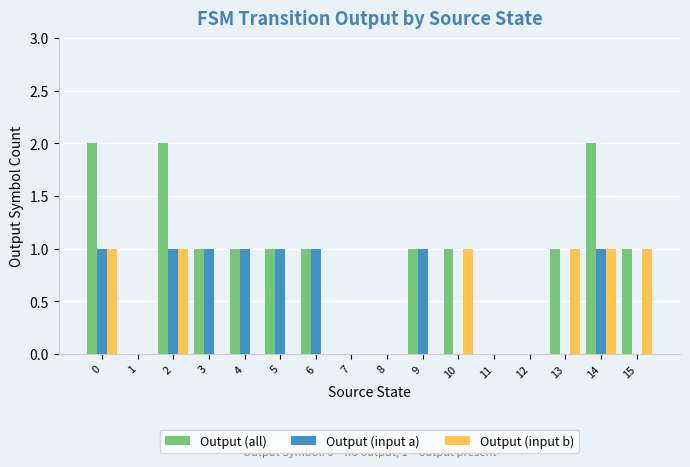

What are all the series names shown in the legend?

Output (all), Output (input a), Output (input b)